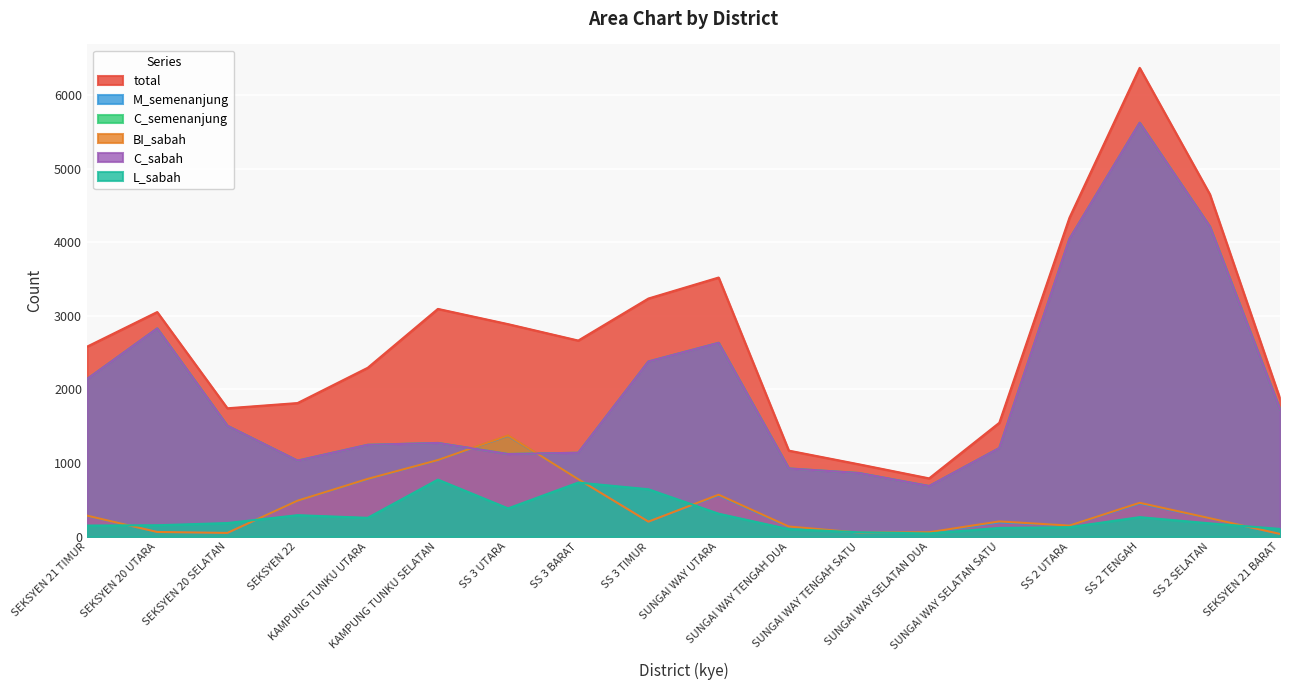

List the series in order of their peak value, lowest first.

L_sabah, M_semenanjung, BI_sabah, C_semenanjung, C_sabah, total